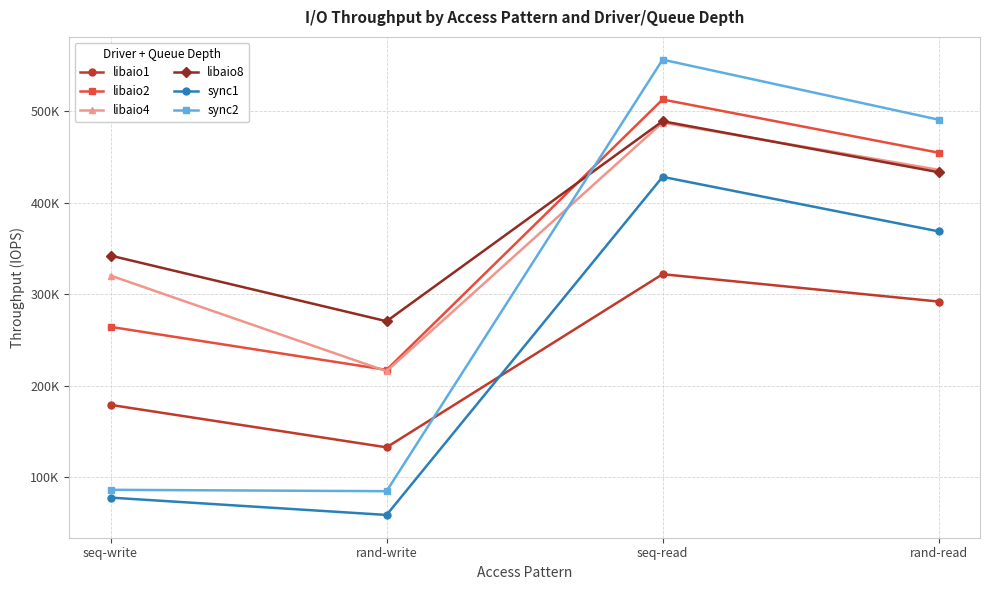

Does the chart display data point markers on the line(s)?

Yes